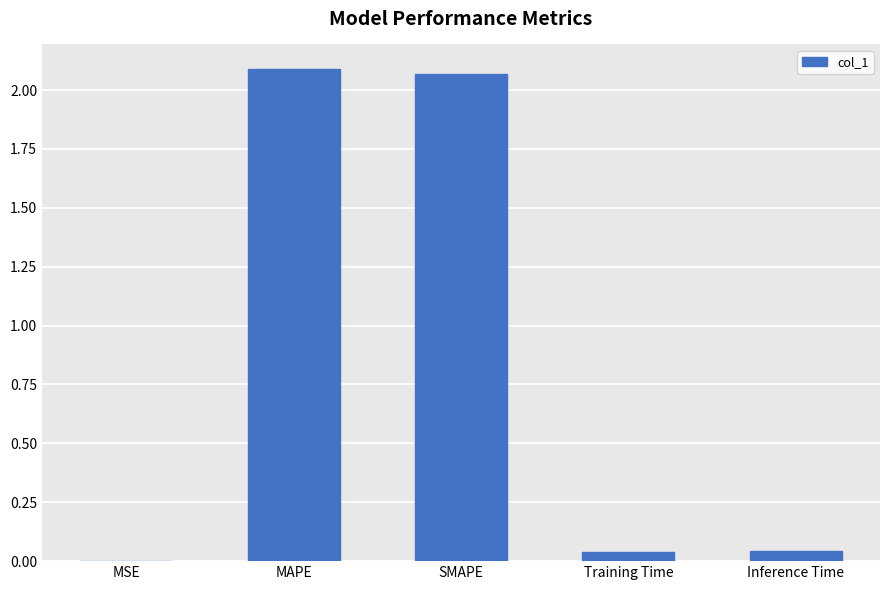

What is the sum of the values at MAPE and SMAPE?

4.2